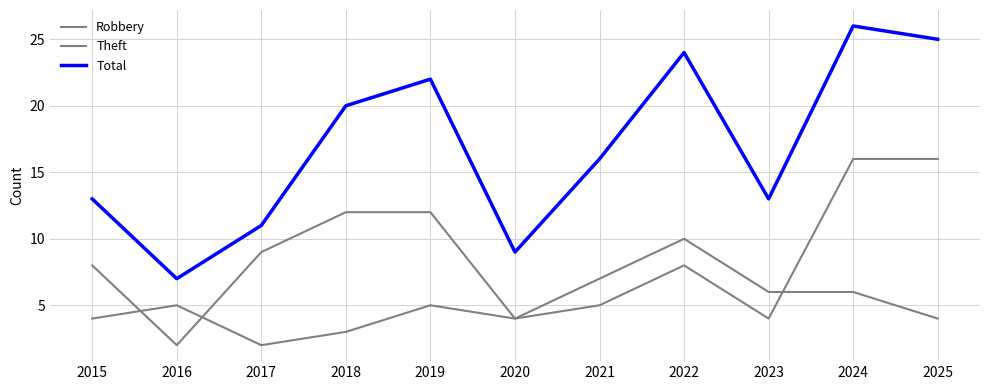

How many lines are shown in the chart?

3